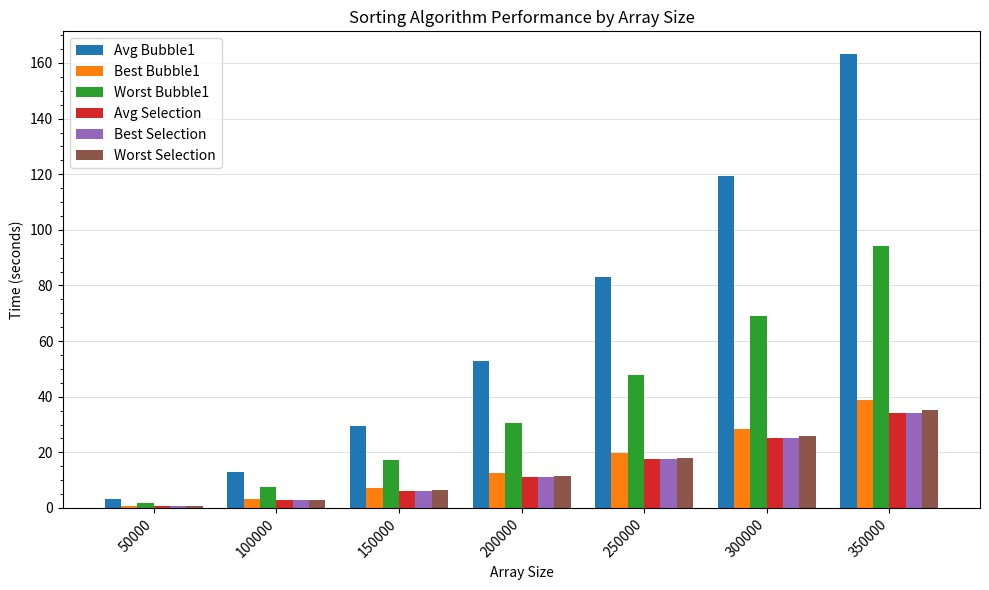

Reading left to right, transcribe all the data shown in this chart.

Avg Bubble1: 50000=3.1	100000=12.9	150000=29.6	200000=53.0	250000=83.0	300000=119.4	350000=163.2
Best Bubble1: 50000=0.8	100000=3.1	150000=7.1	200000=12.5	250000=19.6	300000=28.4	350000=38.7
Worst Bubble1: 50000=1.9	100000=7.6	150000=17.2	200000=30.6	250000=47.9	300000=69.1	350000=94.3
Avg Selection: 50000=0.7	100000=2.8	150000=6.3	200000=11.2	250000=17.6	300000=25.1	350000=34.1
Best Selection: 50000=0.7	100000=2.8	150000=6.3	200000=11.2	250000=17.4	300000=25.1	350000=34.2
Worst Selection: 50000=0.7	100000=2.9	150000=6.5	200000=11.5	250000=18.0	300000=26.0	350000=35.3